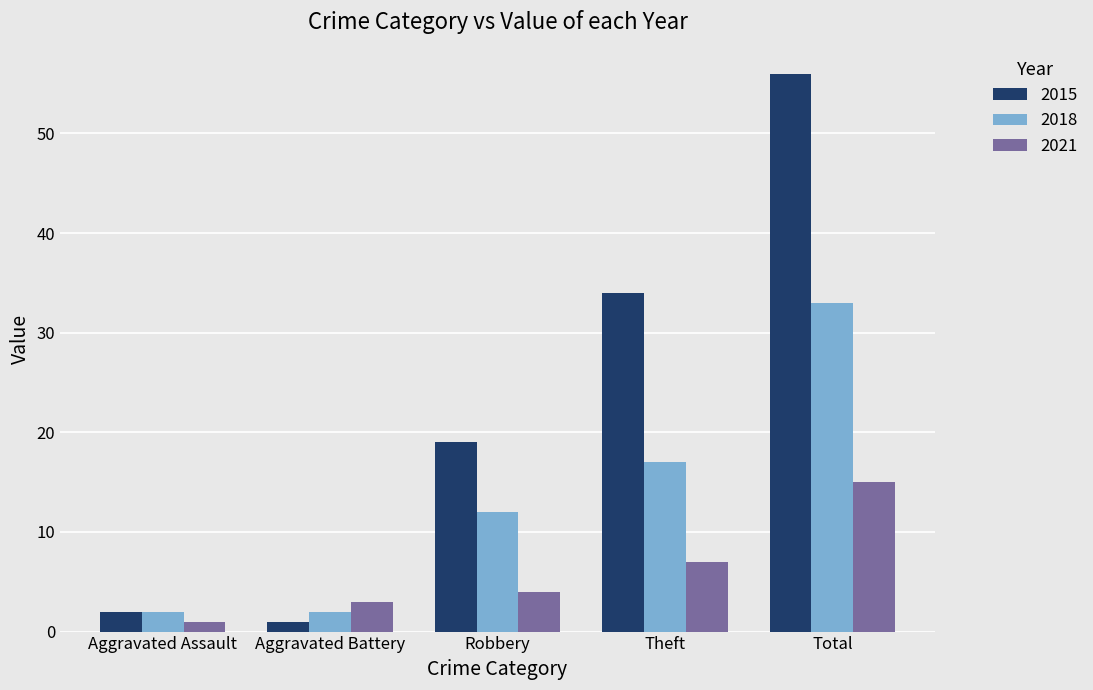

Are the bars horizontal?

No